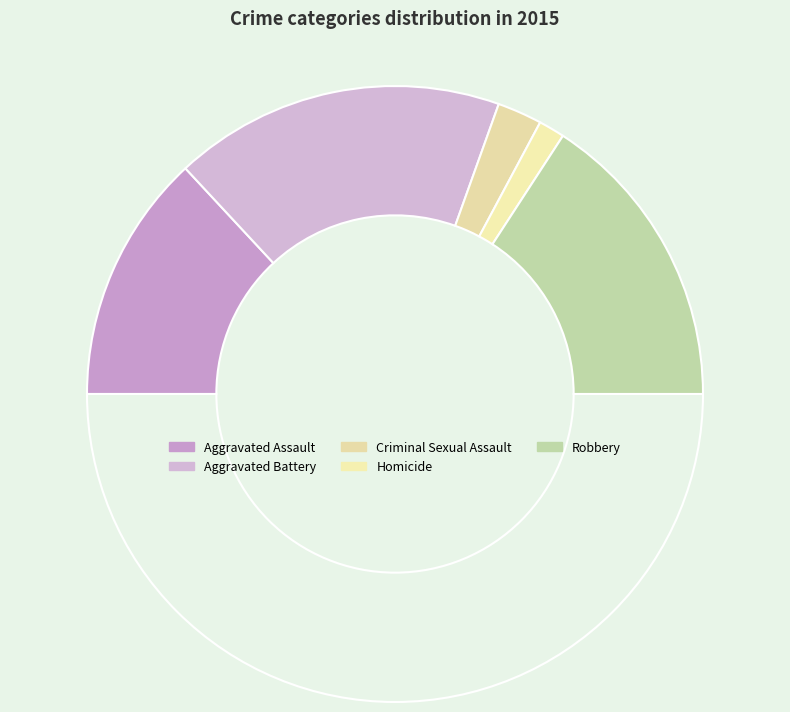

How many slices are in this pie chart?

6